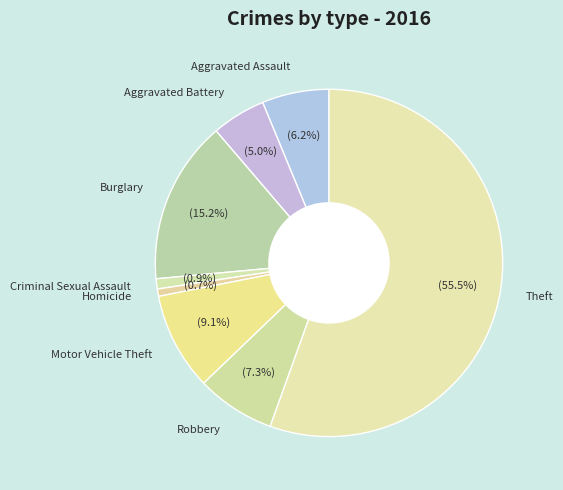

How many segments does this pie chart have?

8